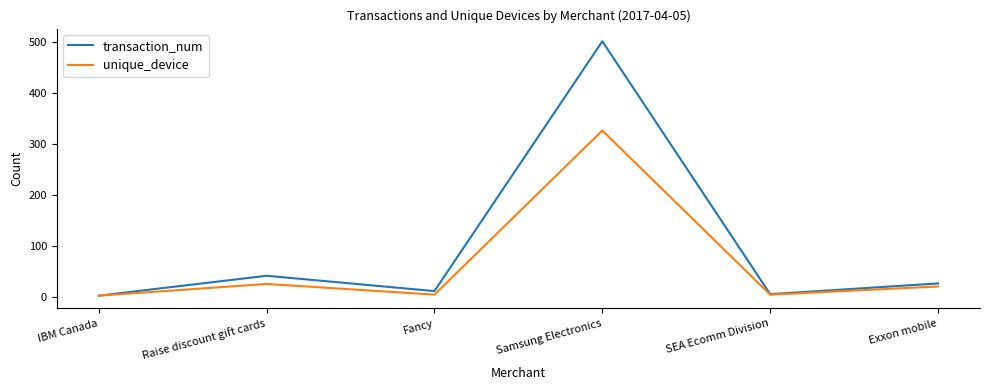

The value of transaction_num at Fancy is 11. True or false?

True